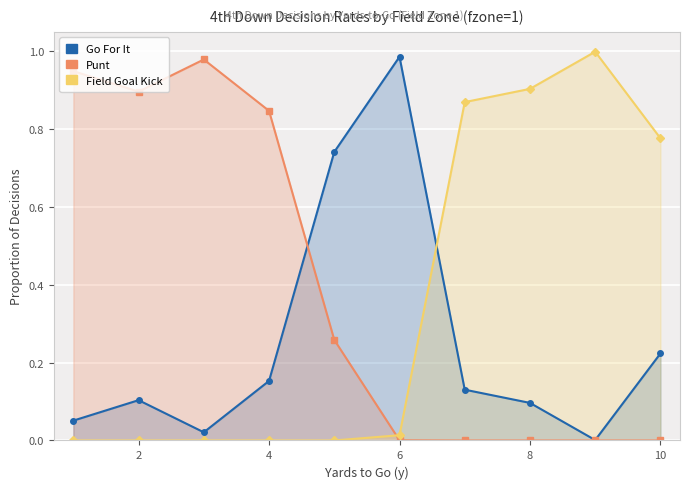

What is the difference between the maximum and minimum values in the gofor series?

1.0